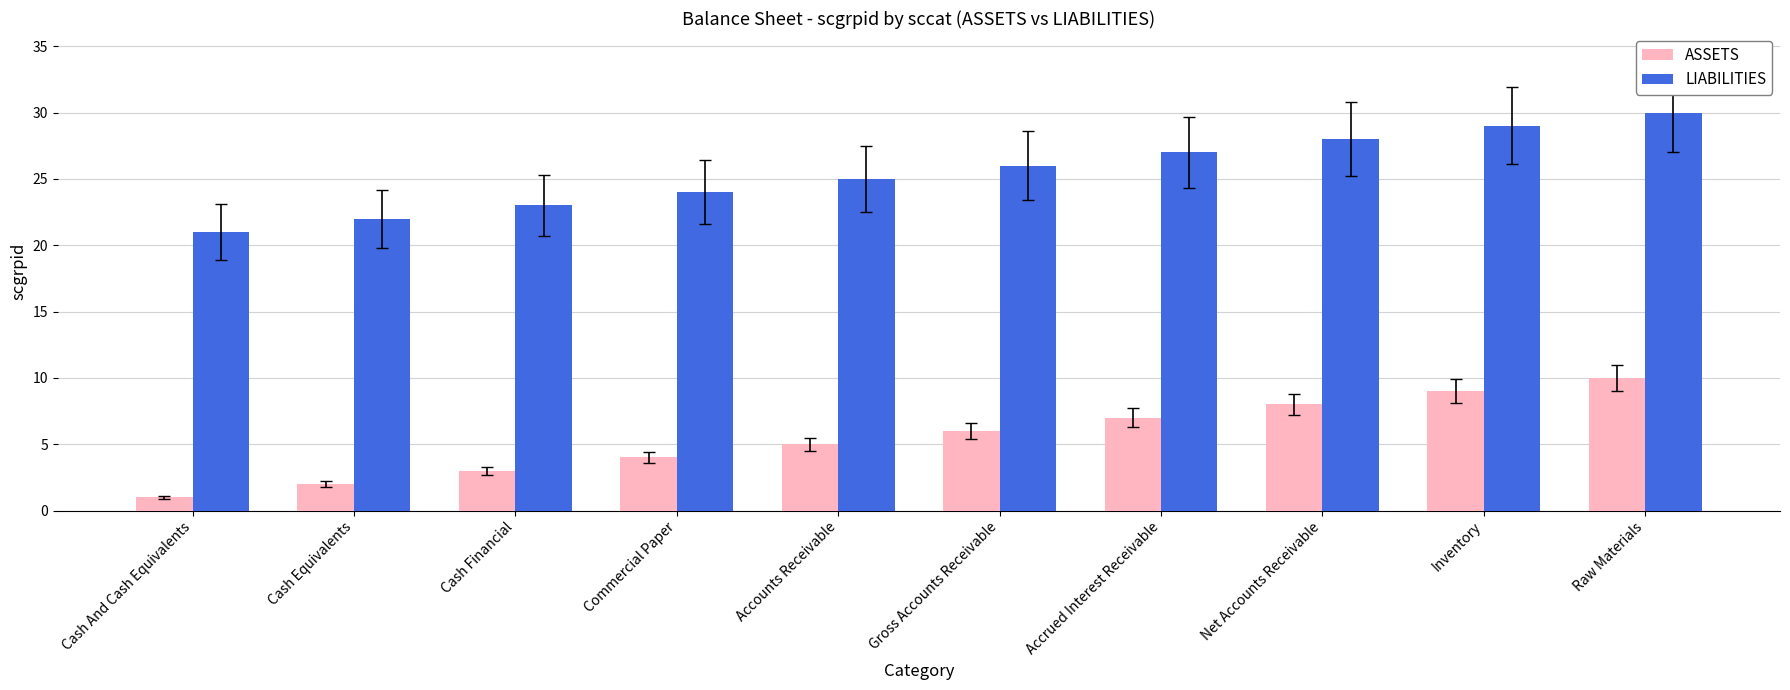

What is the difference between the highest and lowest values at Accrued Interest Receivable?

20